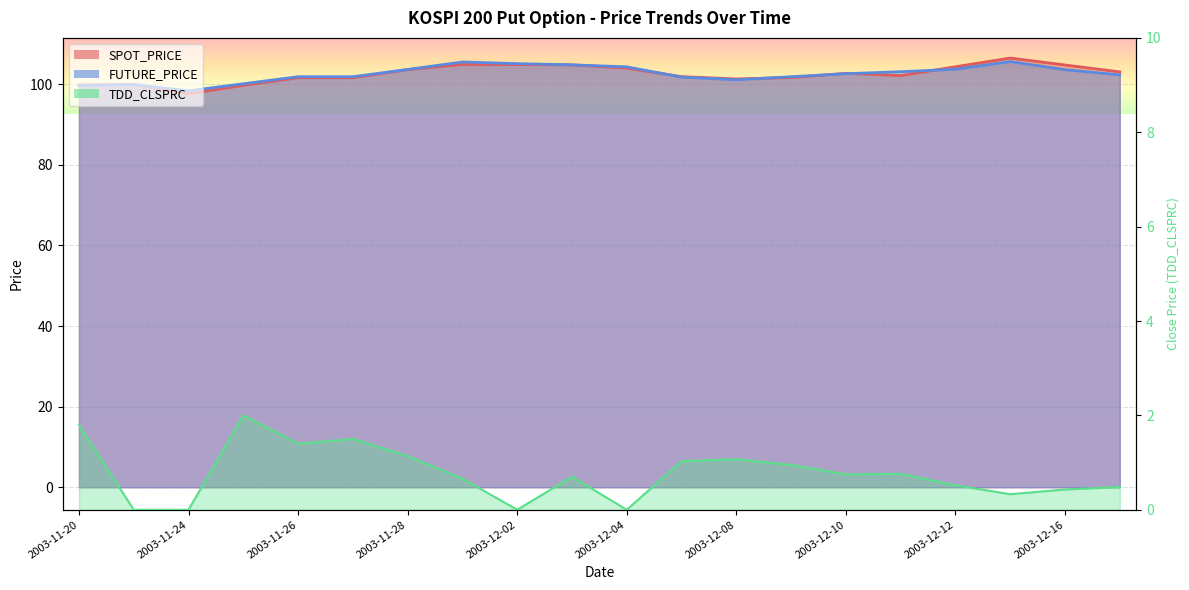

True or false: SPOT_PRICE and TDD_CLSPRC cross at least once.

False